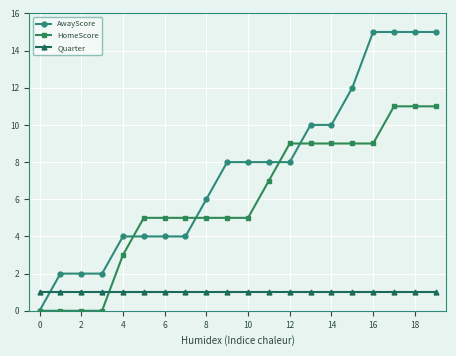

True or false: AwayScore and HomeScore intersect in this chart.

True